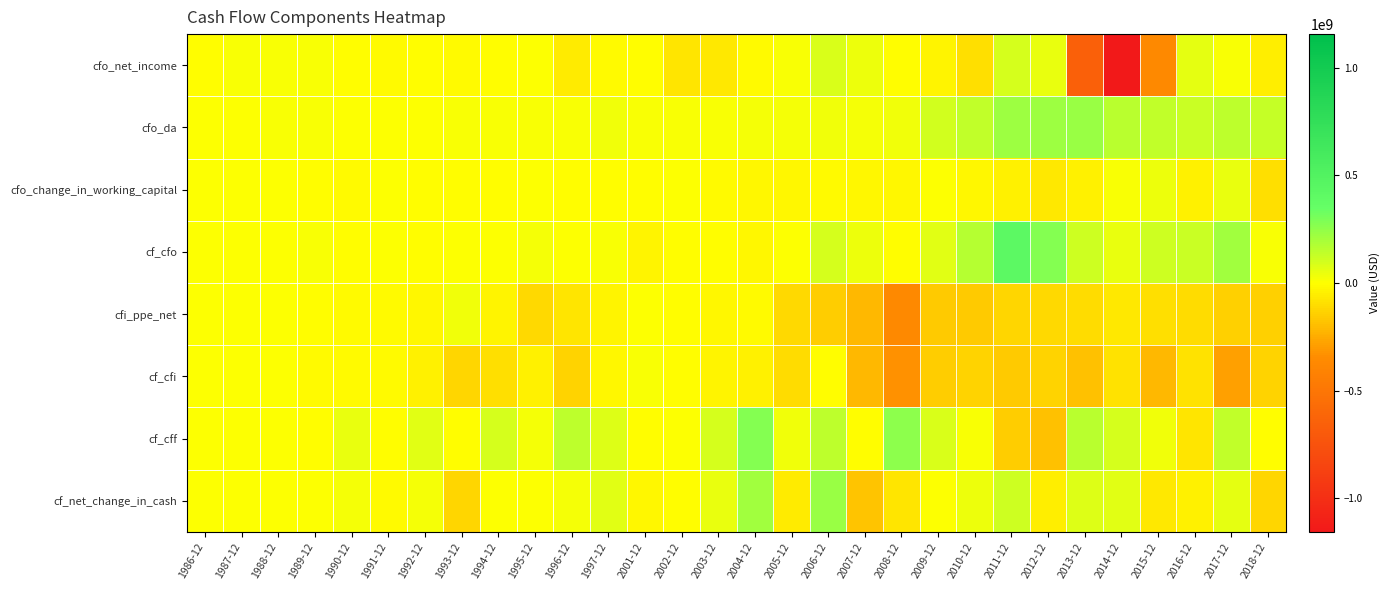

How many categories are shown in the chart?

30